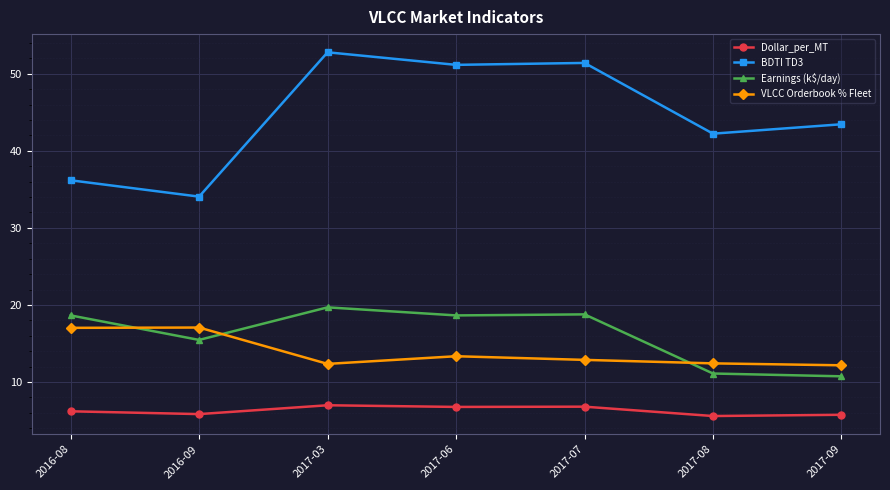

True or false: VLCC Orderbook % Fleet and BDTI TD3 cross at least once.

False